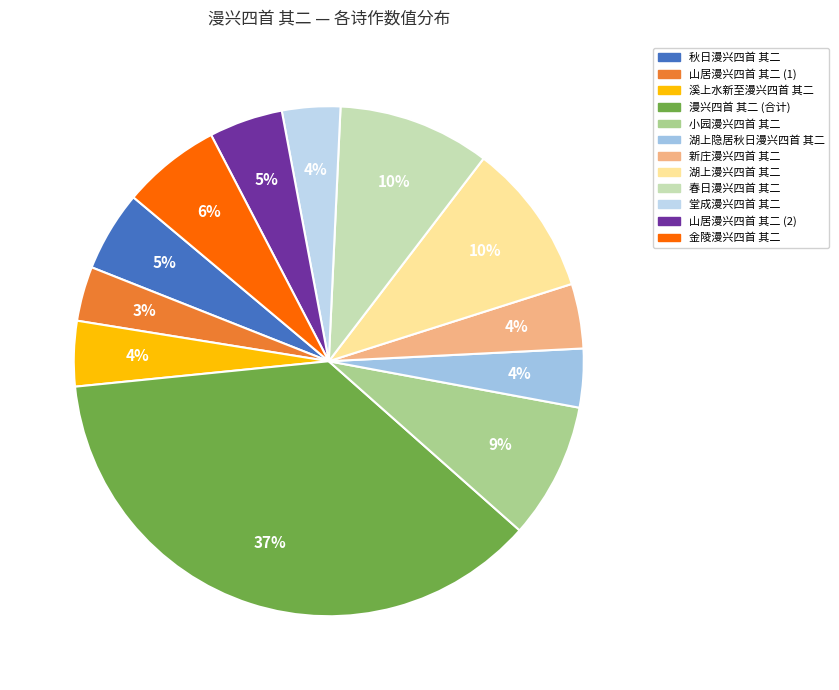

Count the number of slices in the pie.

12